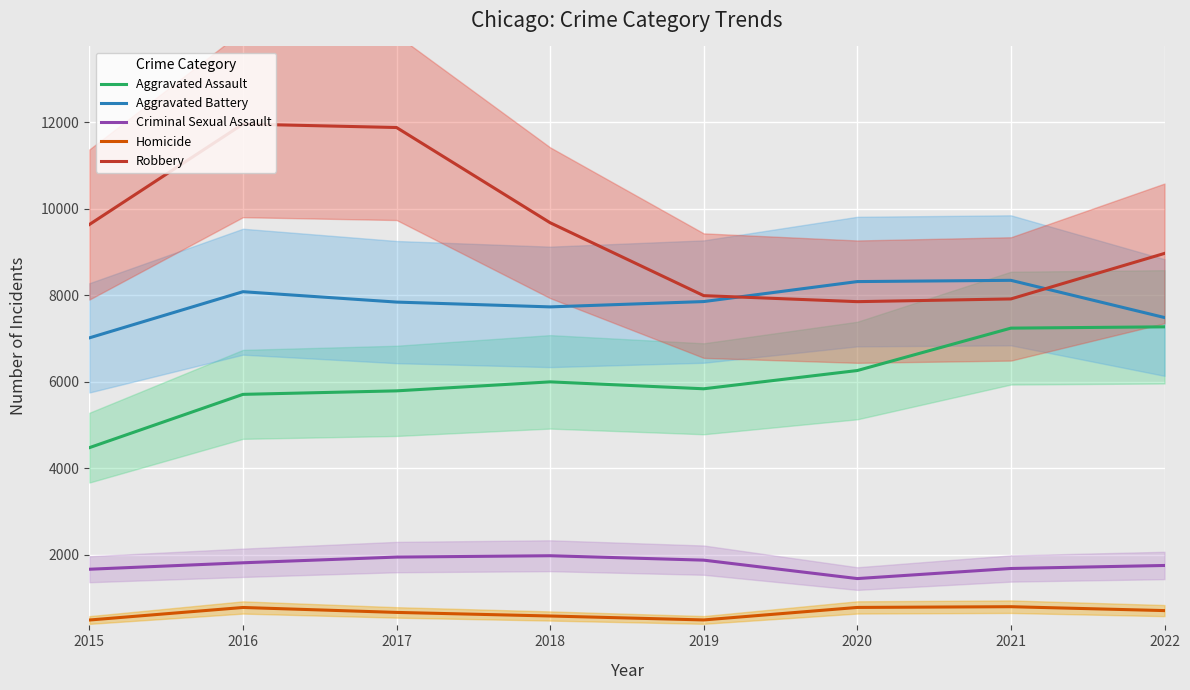

What is the value of the Robbery point at the 5th from the left?

7994